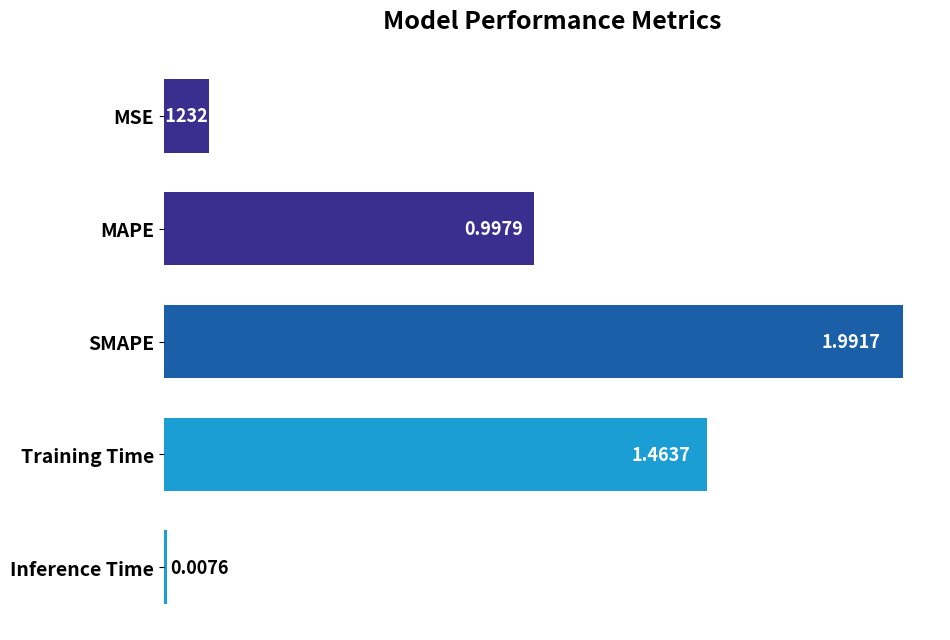

How many bars are there in total?

5